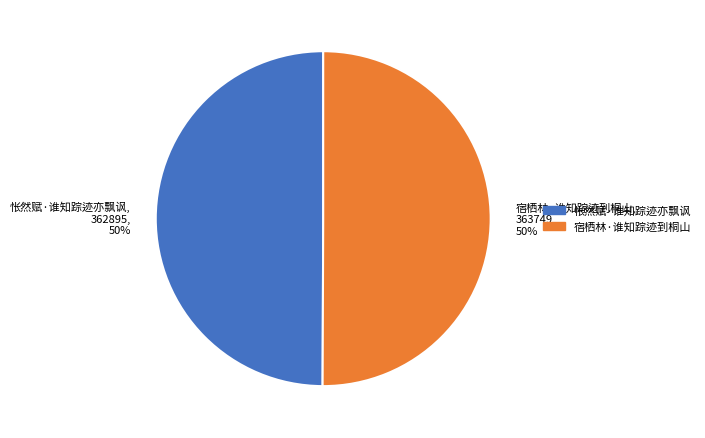

The 宿栖林·谁知踪迹到桐山, 363749, 50% slice represents 64% of the pie. True or false?

False